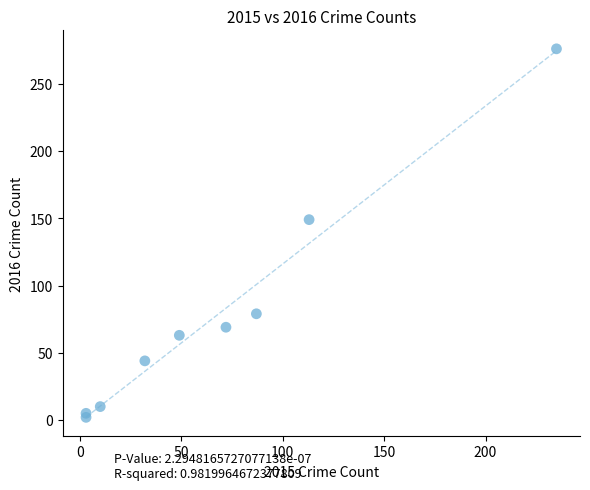

What Y value in the scatter plot is closest to 139?

149